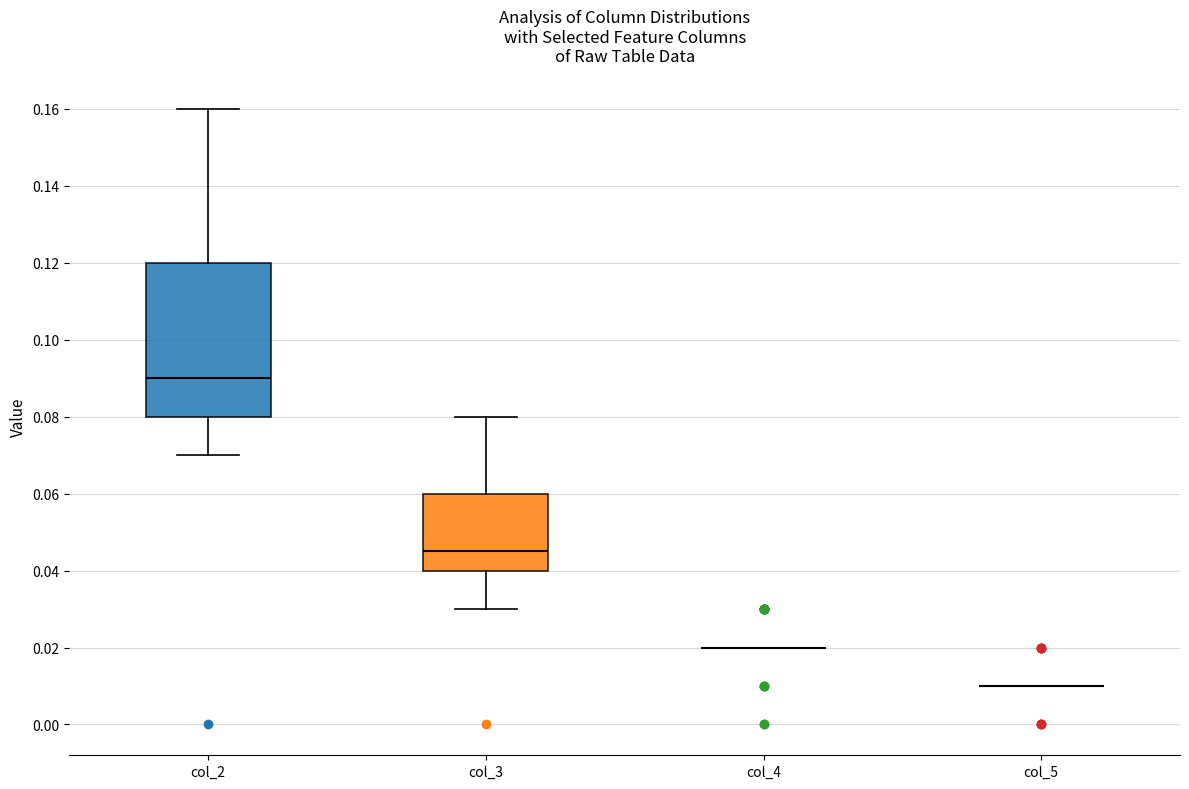

Reading left to right, read every box against the y-axis: the position of its median line, the range the box covers, and the ends of its whiskers. The values are not printed on the chart, so give them approximately, as read against the axis.

col_2: median 0.090, box 0.080 to 0.120, whiskers 0.070 to 0.160
col_3: median 0.046, box 0.040 to 0.060, whiskers 0.030 to 0.080
col_4: box collapsed to a line at 0.020, whiskers 0.020 to 0.020
col_5: box collapsed to a line at 0.010, whiskers 0.010 to 0.010